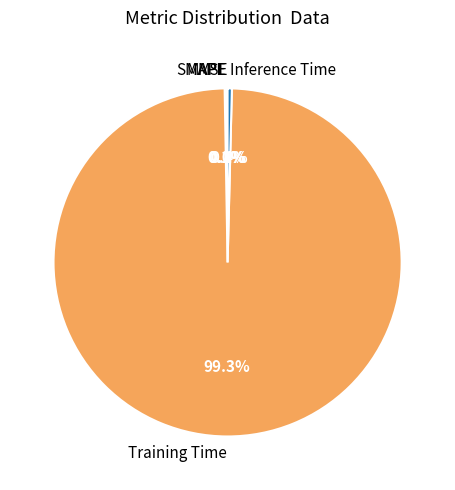

What portion of the pie excludes MAPE?

99.9%